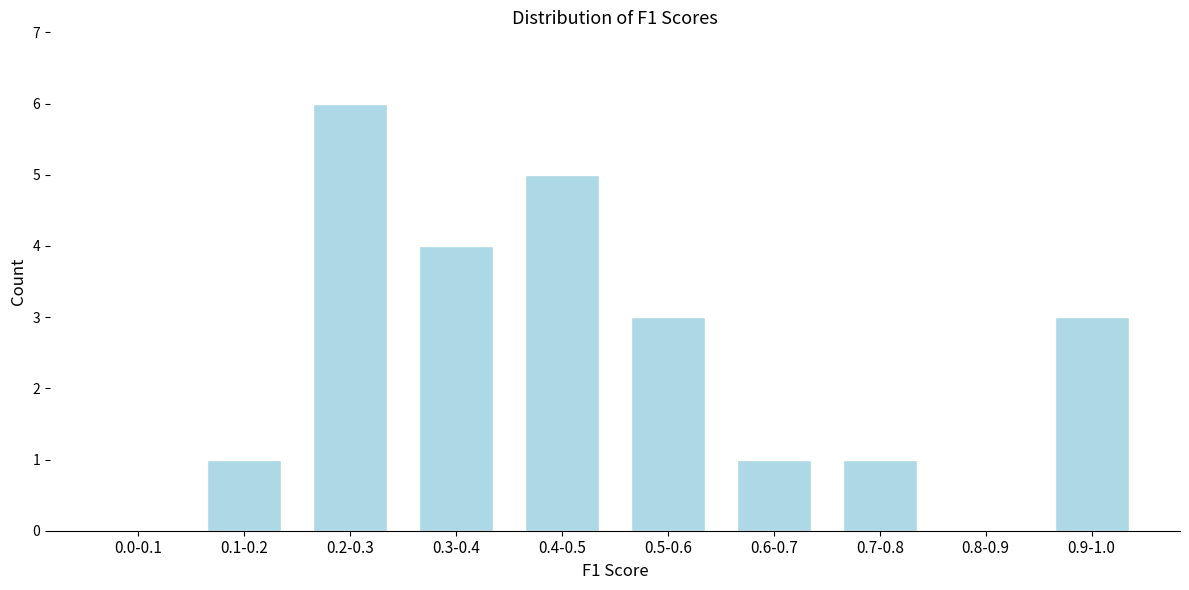

Reading right to left, extract all data points from this chart.

0.9-1.0=3	0.8-0.9=0	0.7-0.8=1	0.6-0.7=1	0.5-0.6=3	0.4-0.5=5	0.3-0.4=4	0.2-0.3=6	0.1-0.2=1	0.0-0.1=0